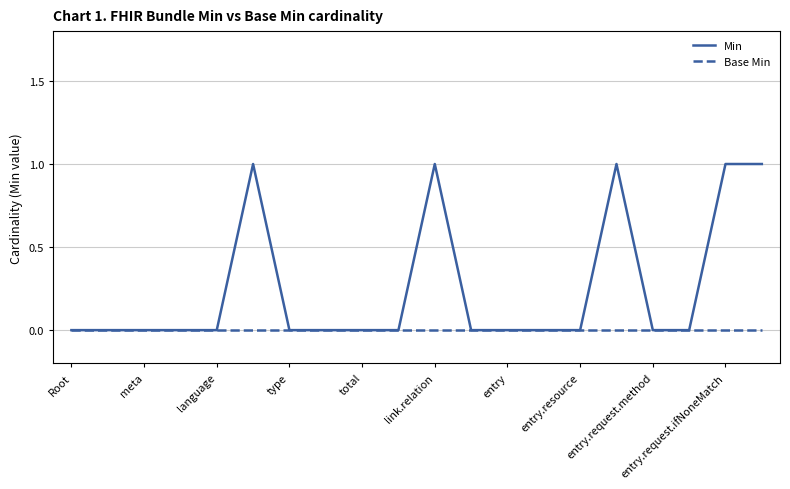

Which series has the largest range (max minus min)?

Min